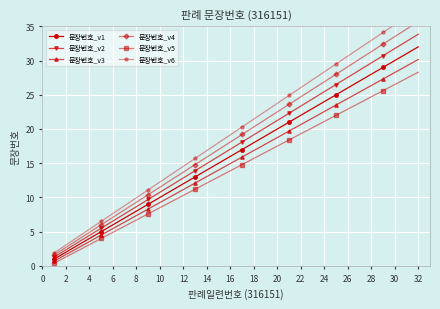

True or false: 문장번호_v3 and 문장번호_v2 cross at least once.

False